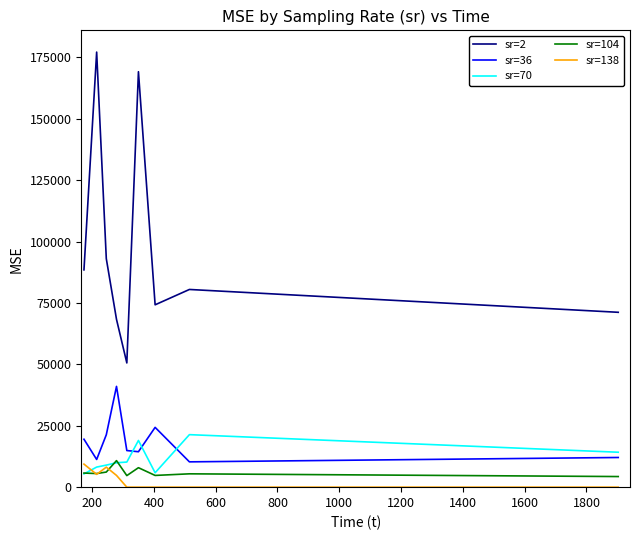

What is the maximum value for sr=104?

10807.3